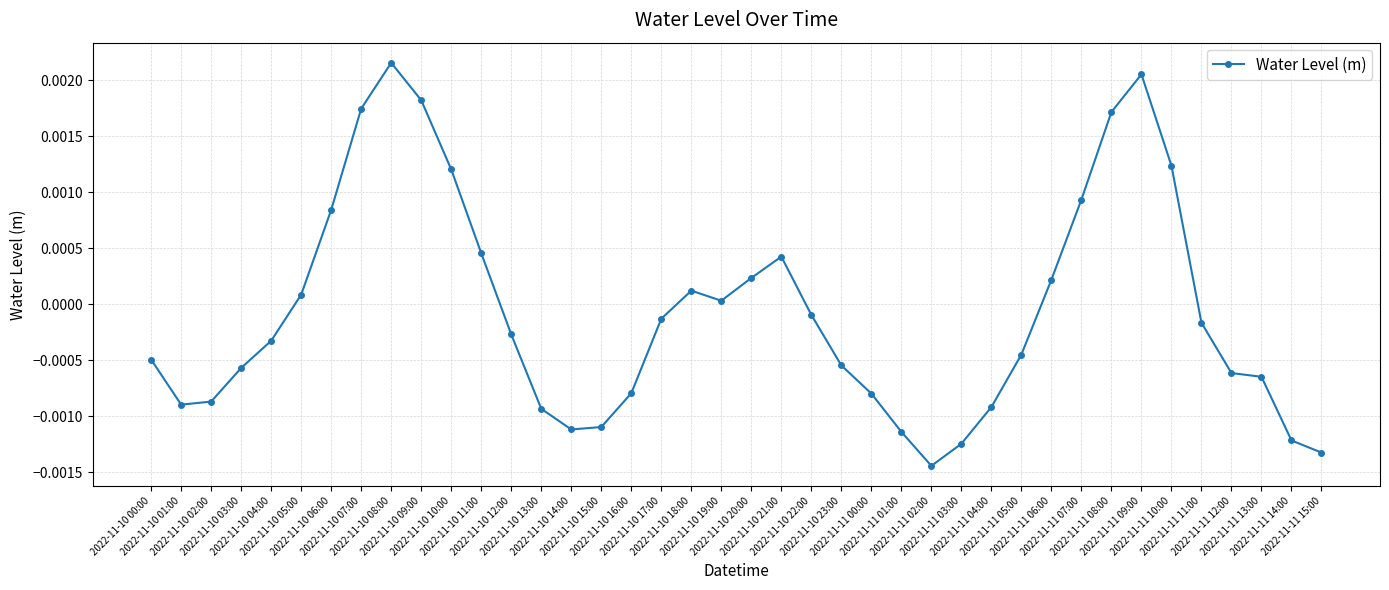

True or false: the data has more than 1 interior local peaks.

True